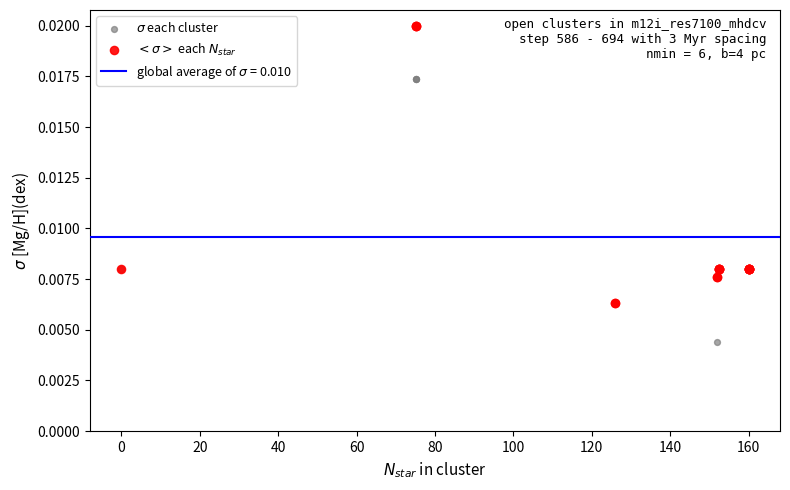

Which series reaches the maximum Y coordinate?

$<\sigma>$ each $N_{star}$